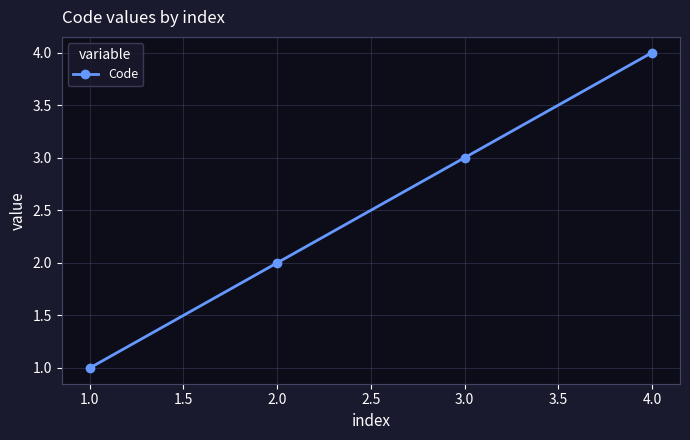

The chart shows a value of 1 at 2.0. True or false?

False